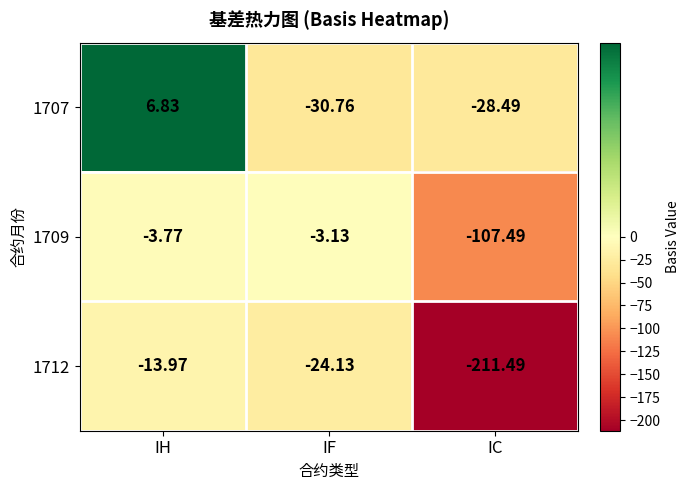

Which category has the lowest value in the 1709 series?

IC